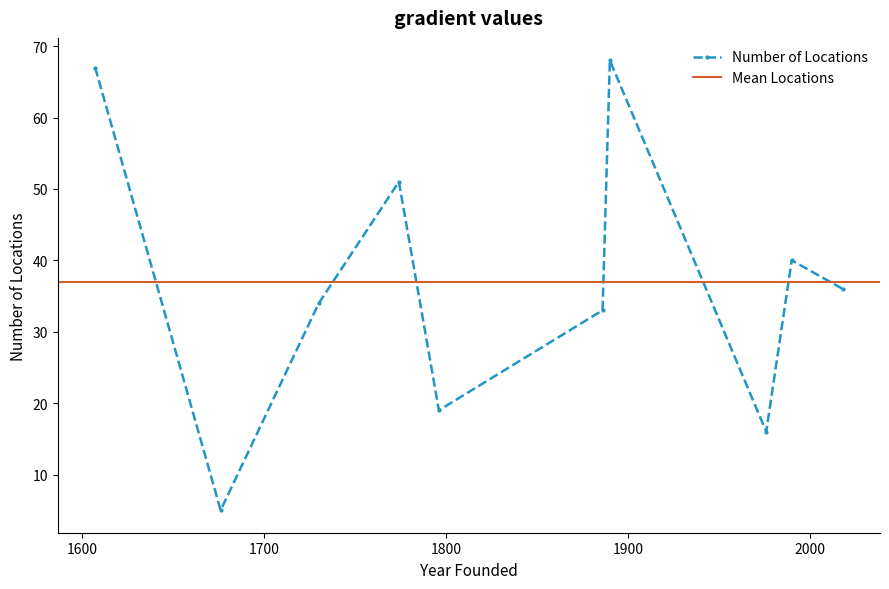

List the labels in order of value, smallest first.

1676, 1976, 1796, 1886, 1730, 2018, 1990, 1774, 1607, 1890